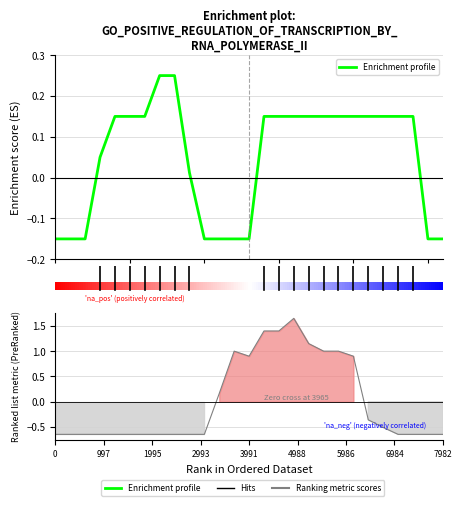

List the series in order of their overall mean, lowest first.

Ranking metric scores, Enrichment profile